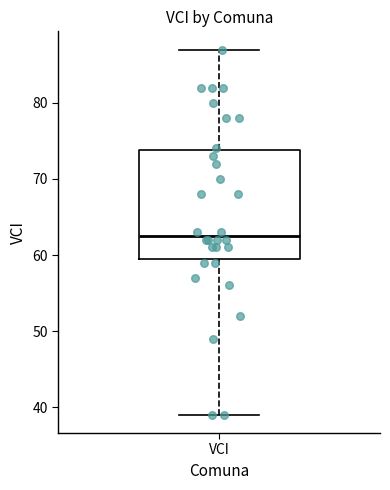

Where is the lower edge of the box for VCI on the y-axis? The values are not printed on the chart, so give them approximately, as read against the axis.

60